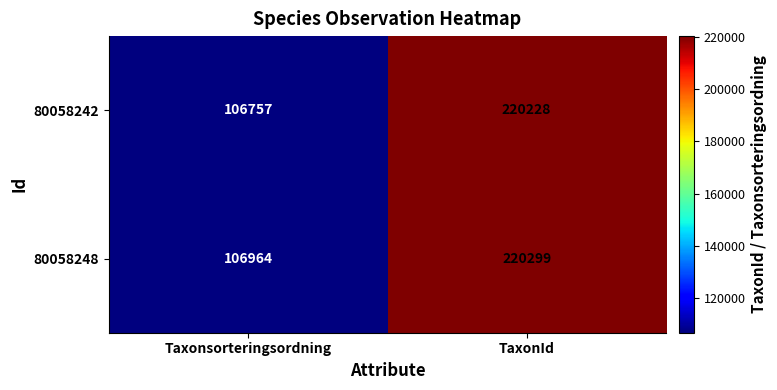

What is the difference between the maximum and minimum values in the 80058242 series?

113471